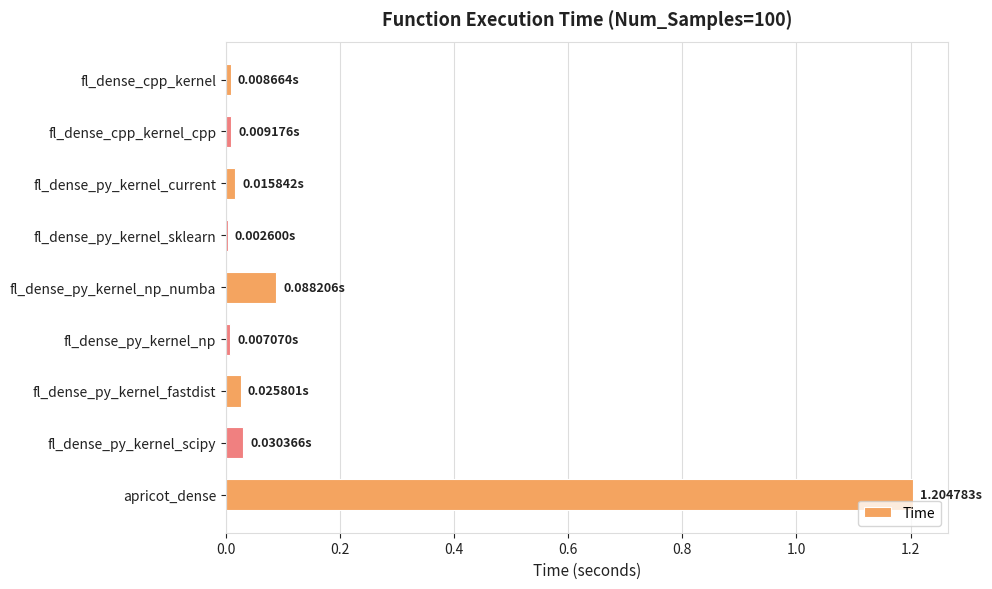

What is the sum of all values?

1.4